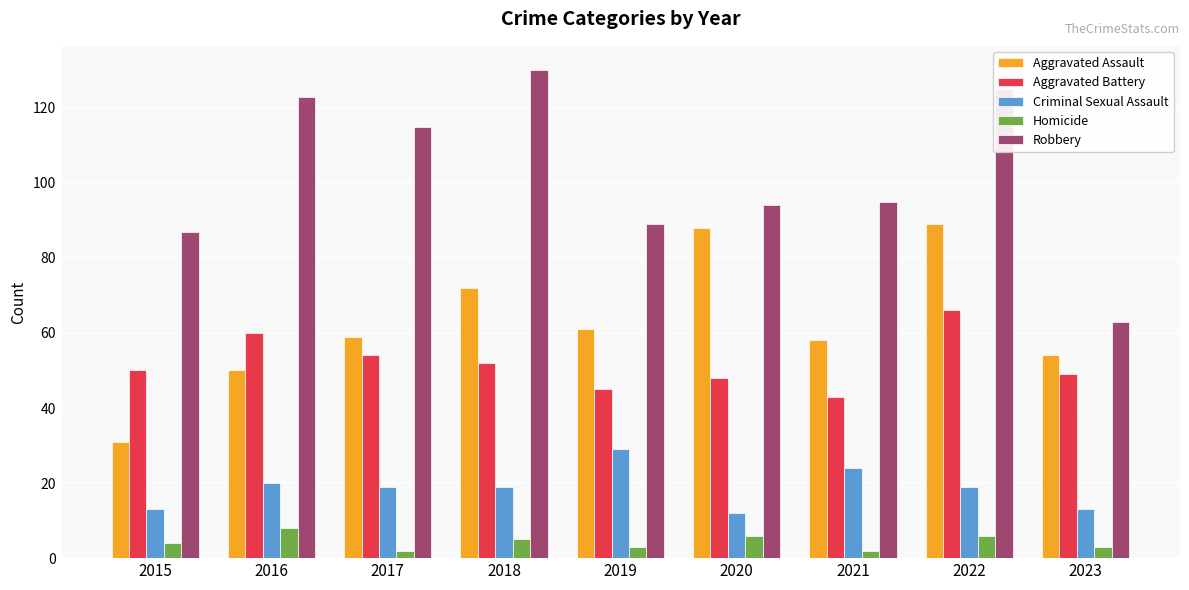

What is the sum of the Aggravated Battery values at 2020 and 2018?

100